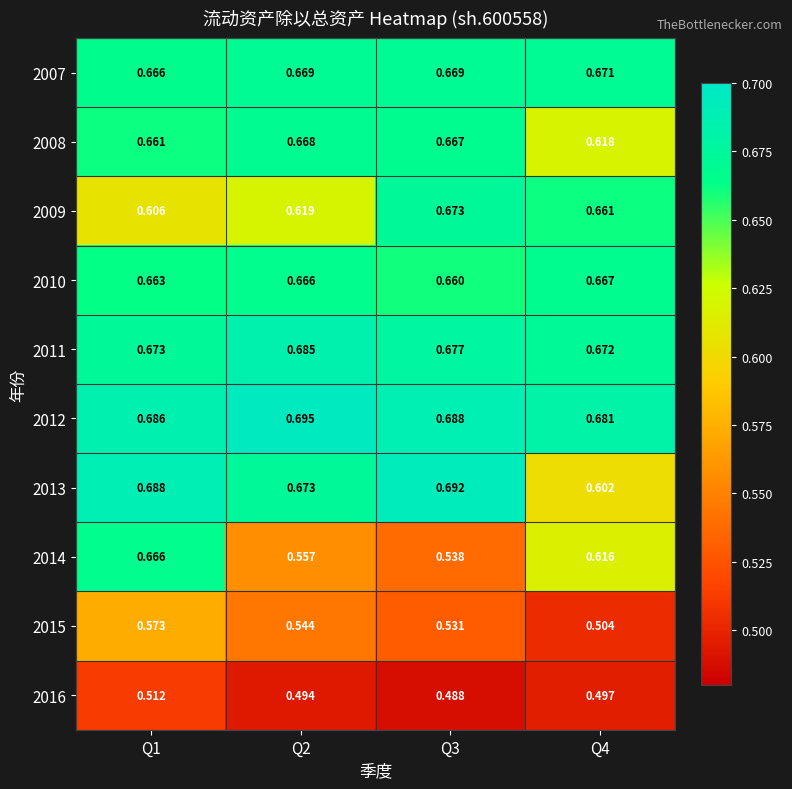

What is the difference between the highest and lowest values at Q1?

0.2